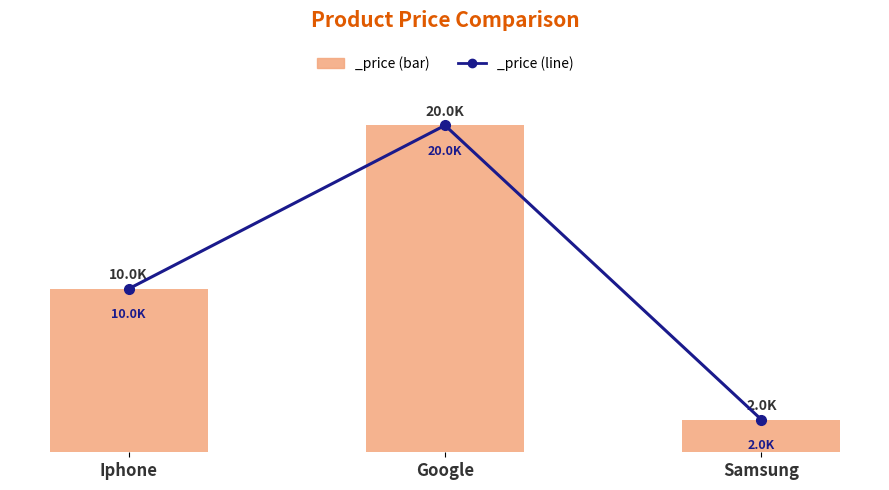

What is the value of the 3rd bar from the left?

2000